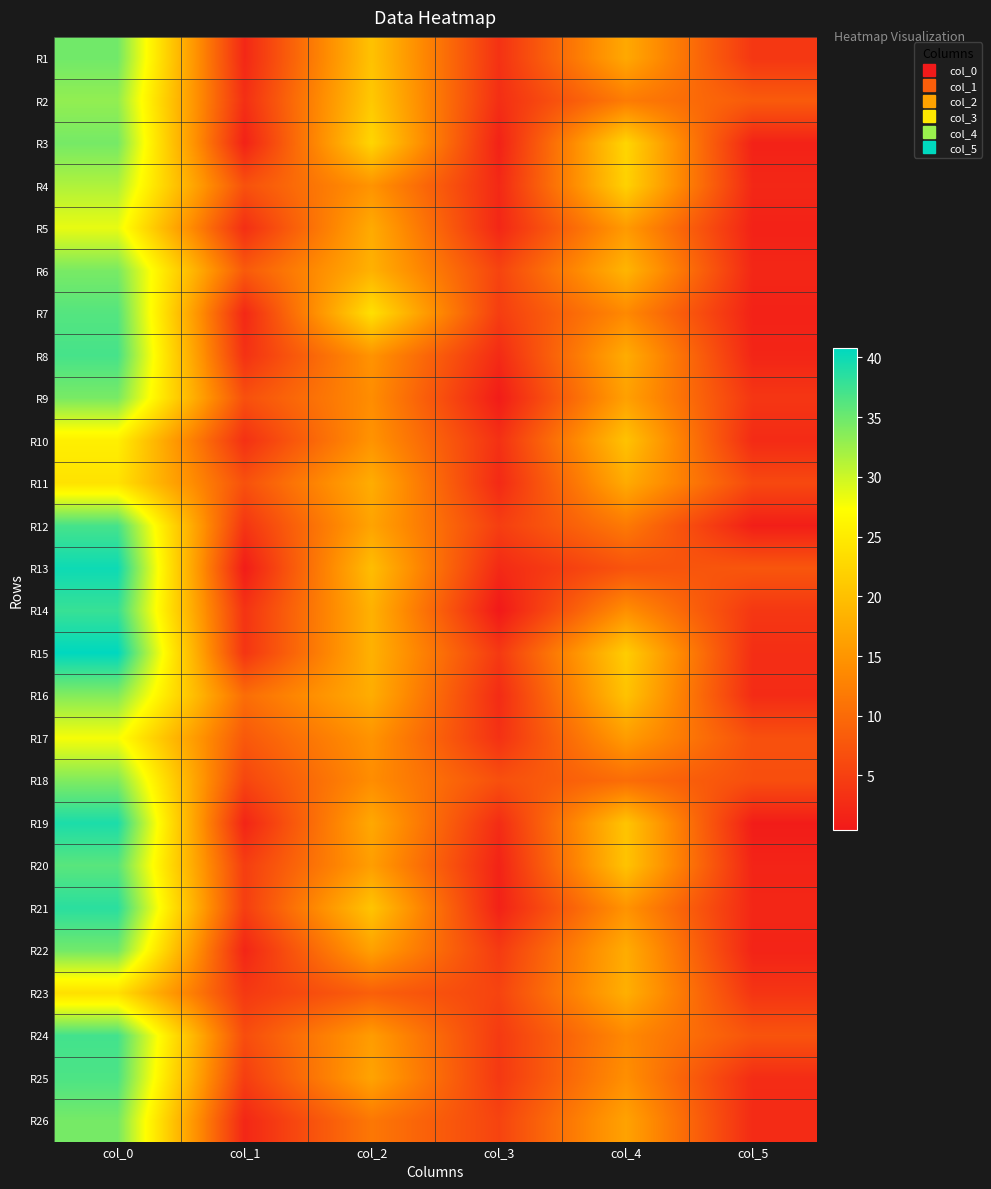

Reading left to right, extract all data points from this chart.

R1: col_0=34.8	col_1=2.2	col_2=20.2	col_3=3.3	col_4=17.2	col_5=3.9
R2: col_0=33.0	col_1=3.0	col_2=21.0	col_3=2.9	col_4=12.0	col_5=8.2
R3: col_0=34.5	col_1=1.5	col_2=22.5	col_3=1.5	col_4=22.5	col_5=1.5
R4: col_0=31.5	col_1=7.0	col_2=14.8	col_3=2.3	col_4=22.0	col_5=2.1
R5: col_0=28.5	col_1=3.0	col_2=17.5	col_3=2.1	col_4=15.5	col_5=1.5
R6: col_0=34.3	col_1=8.1	col_2=18.2	col_3=5.5	col_4=18.7	col_5=2.0
R7: col_0=36.2	col_1=2.2	col_2=23.8	col_3=4.7	col_4=13.5	col_5=1.5
R8: col_0=37.0	col_1=3.3	col_2=14.8	col_3=2.5	col_4=17.7	col_5=1.9
R9: col_0=34.3	col_1=6.8	col_2=14.0	col_3=0.8	col_4=16.2	col_5=3.8
R10: col_0=25.5	col_1=3.2	col_2=14.8	col_3=3.2	col_4=20.2	col_5=2.5
R11: col_0=24.0	col_1=7.0	col_2=17.8	col_3=2.4	col_4=17.5	col_5=6.0
R12: col_0=37.0	col_1=3.7	col_2=16.7	col_3=4.8	col_4=11.8	col_5=1.1
R13: col_0=40.0	col_1=0.8	col_2=19.7	col_3=2.4	col_4=7.2	col_5=7.6
R14: col_0=37.8	col_1=3.5	col_2=18.2	col_3=0.4	col_4=14.2	col_5=4.0
R15: col_0=40.8	col_1=3.7	col_2=18.2	col_3=4.2	col_4=21.5	col_5=2.9
R16: col_0=33.8	col_1=10.3	col_2=17.8	col_3=2.6	col_4=20.2	col_5=2.6
R17: col_0=27.8	col_1=7.8	col_2=14.8	col_3=3.3	col_4=15.8	col_5=6.9
R18: col_0=34.0	col_1=5.6	col_2=14.0	col_3=6.8	col_4=10.2	col_5=6.7
R19: col_0=39.2	col_1=1.8	col_2=17.2	col_3=2.7	col_4=20.5	col_5=0.9
R20: col_0=36.0	col_1=4.7	col_2=16.0	col_3=1.6	col_4=20.3	col_5=1.7
R21: col_0=38.5	col_1=4.8	col_2=20.5	col_3=1.5	col_4=14.7	col_5=2.0
R22: col_0=34.7	col_1=1.9	col_2=16.2	col_3=4.4	col_4=17.7	col_5=1.7
R23: col_0=23.7	col_1=4.1	col_2=8.7	col_3=5.4	col_4=18.0	col_5=3.7
R24: col_0=37.2	col_1=6.5	col_2=15.8	col_3=4.3	col_4=13.5	col_5=7.3
R25: col_0=36.7	col_1=4.7	col_2=16.7	col_3=4.1	col_4=14.2	col_5=2.7
R26: col_0=34.5	col_1=2.1	col_2=11.5	col_3=5.4	col_4=16.5	col_5=2.5